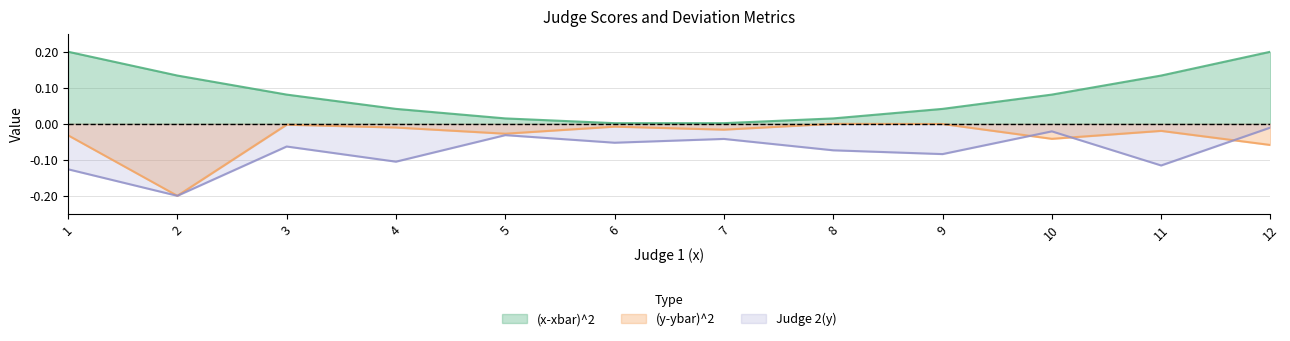

Between which two adjacent categories do (y-ybar)^2 and Judge 2(y) first intersect?

9 and 10